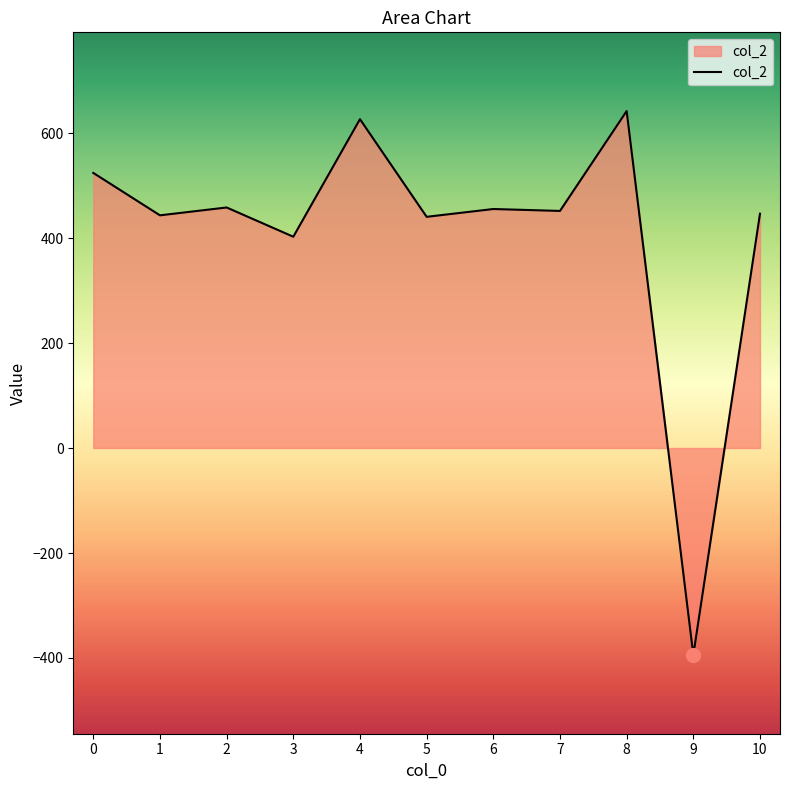

The value at 6 is 455.3. True or false?

True